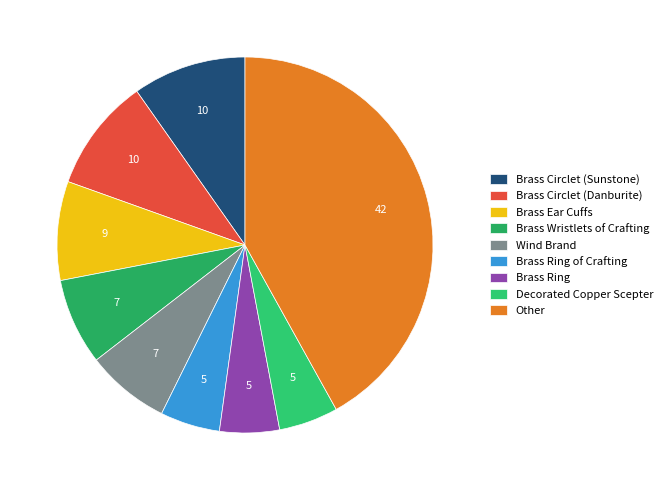

How many slices are in this pie chart?

9